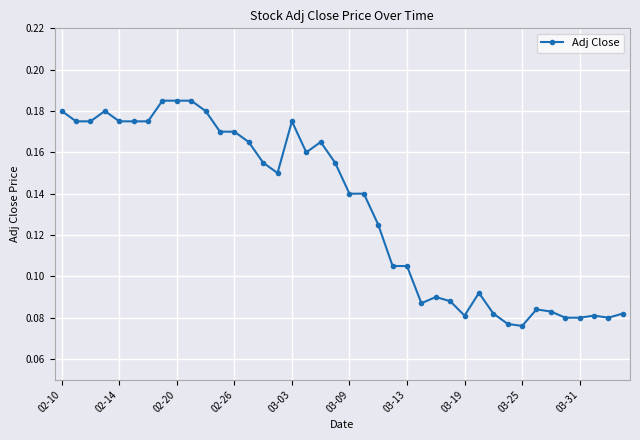

What is the sum of all values?

5.3